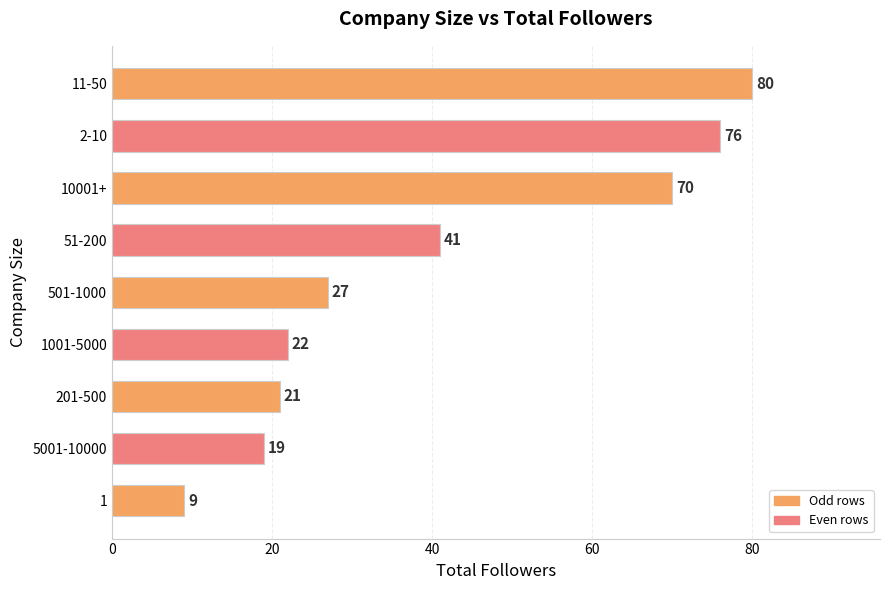

Count the number of data series in this chart.

1